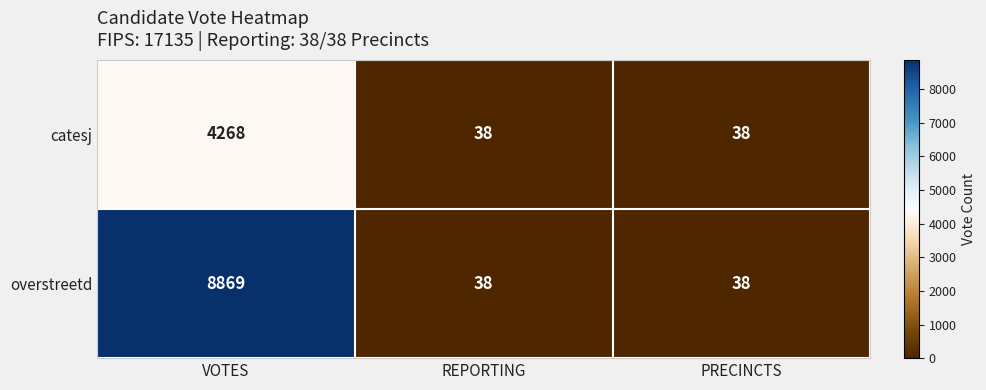

Reading right to left, what are all the values shown in this chart?

catesj: 38	38	4268
overstreetd: 38	38	8869